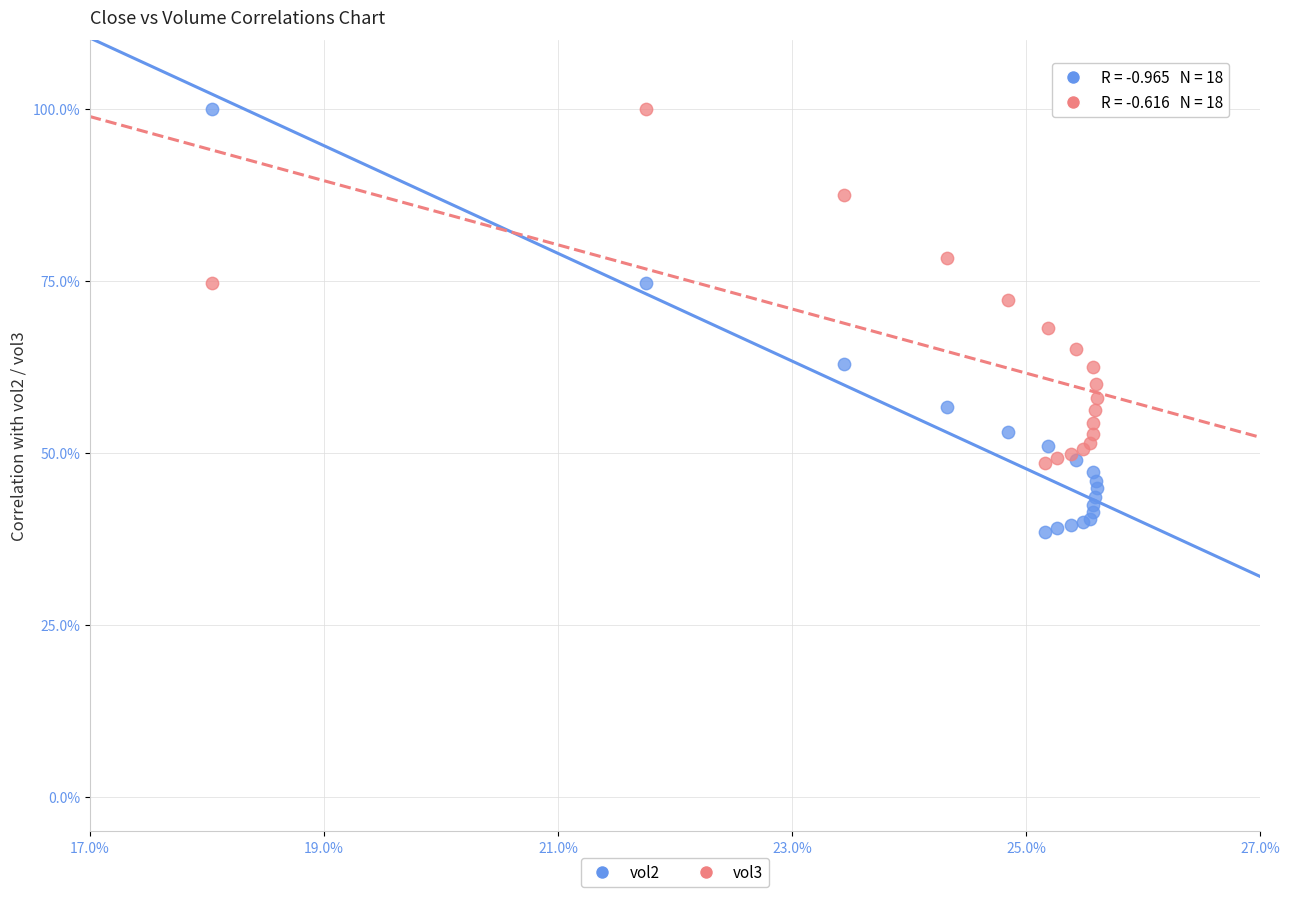

What are all the series names shown in the legend?

vol2, vol3